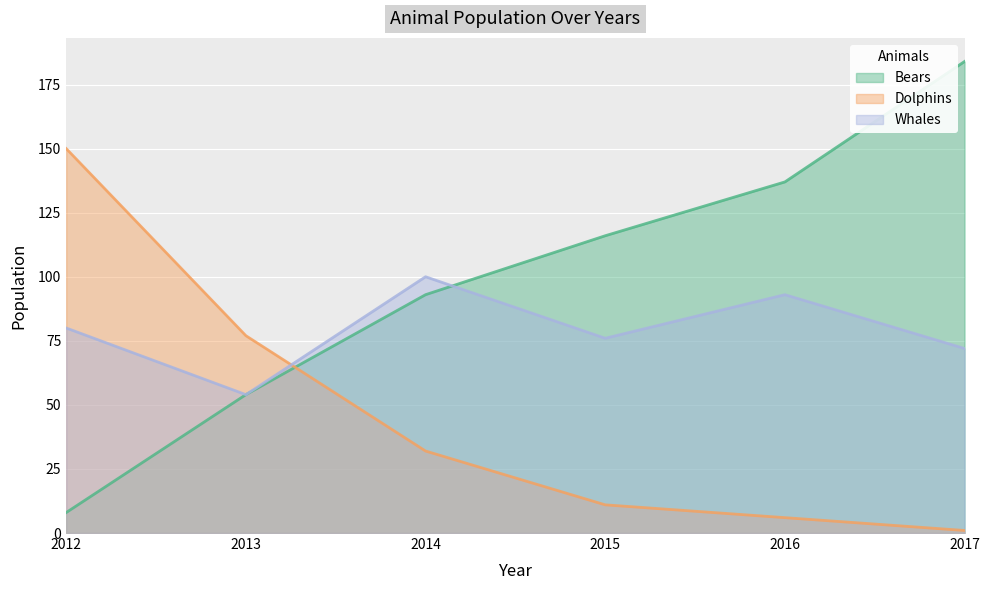

What is the difference between the Bears values at 2015 and 2012?

108